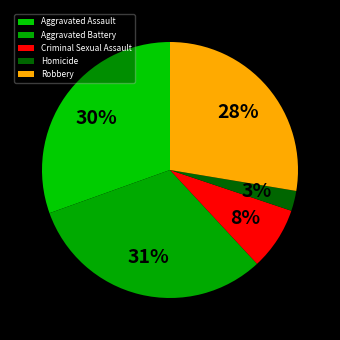

Rank the categories by value from highest to lowest.

Aggravated Battery, Aggravated Assault, Robbery, Criminal Sexual Assault, Homicide